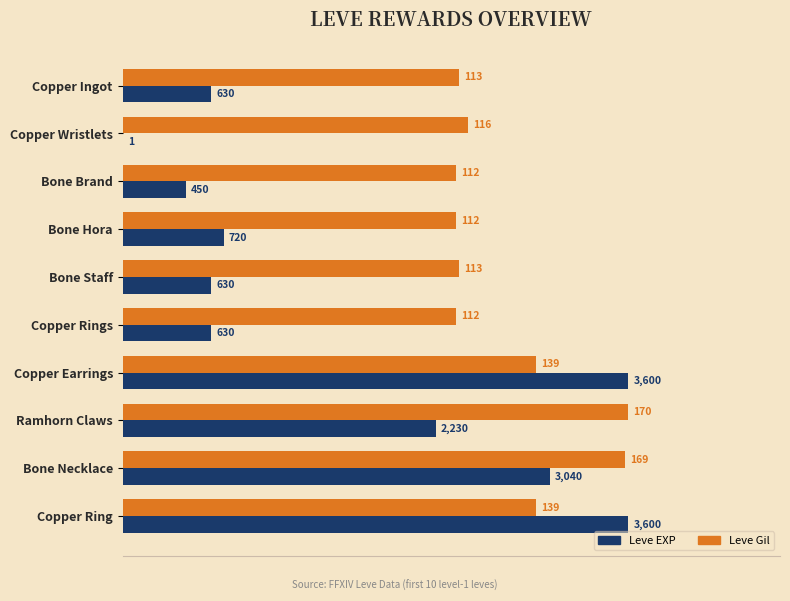

What are all the series names shown in the legend?

Leve EXP, Leve Gil